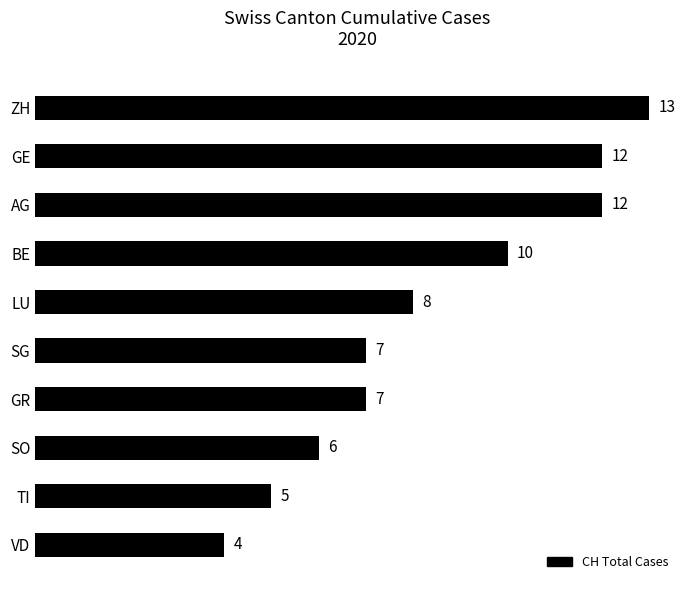

What is the ratio of the value at SO to the value at ZH?

0.5